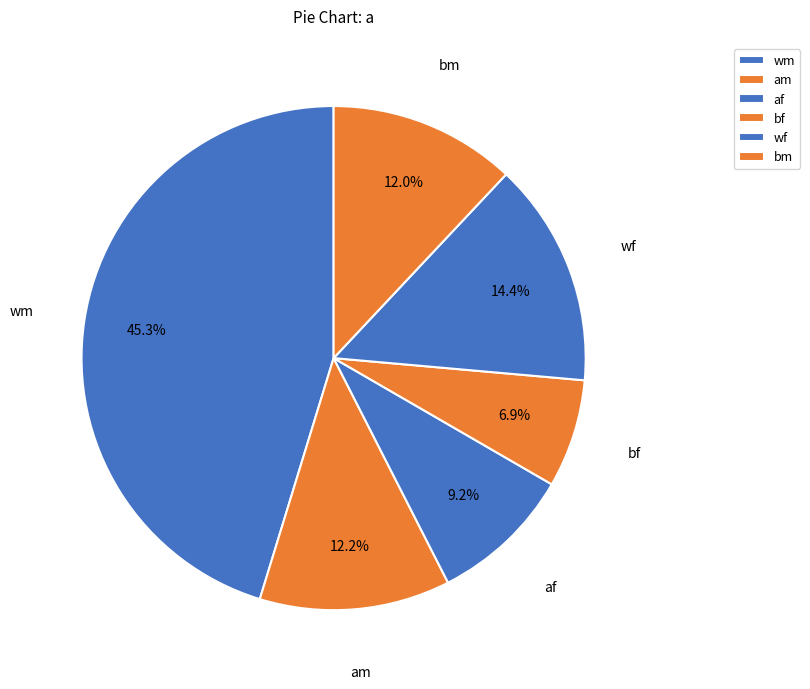

How many slices are in this pie chart?

6